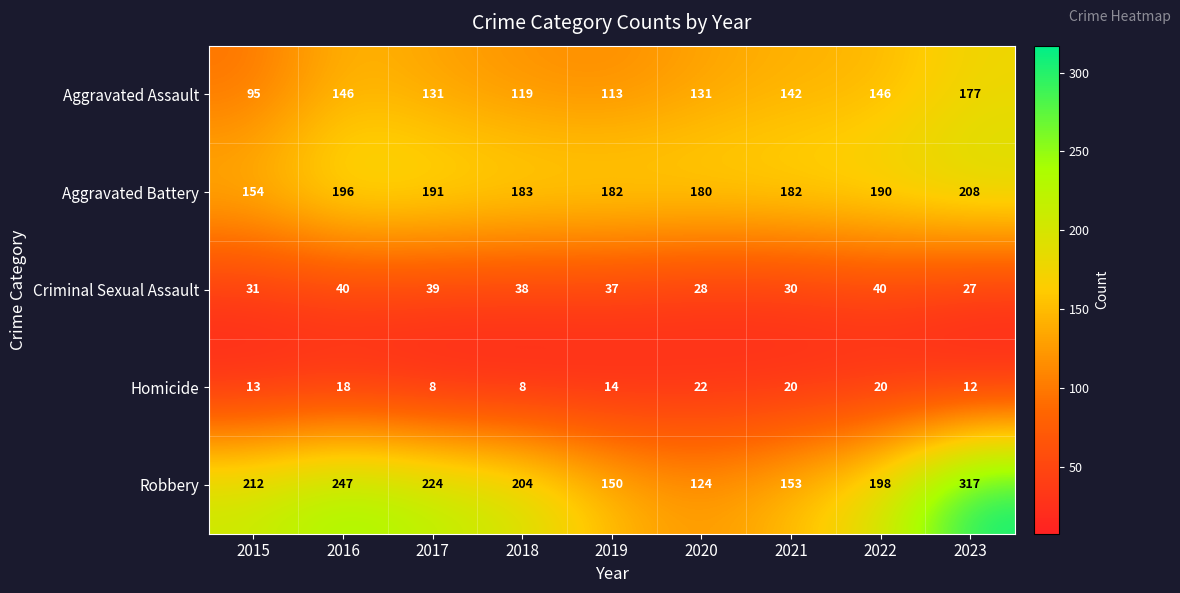

What is the sum of the Criminal Sexual Assault values at 2019 and 2017?

76